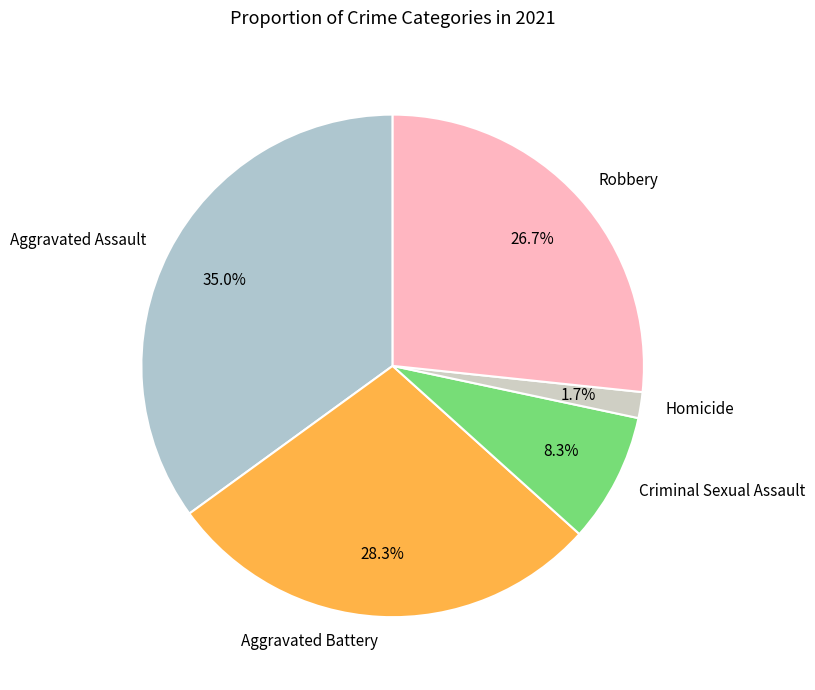

How many slices are in this pie chart?

5